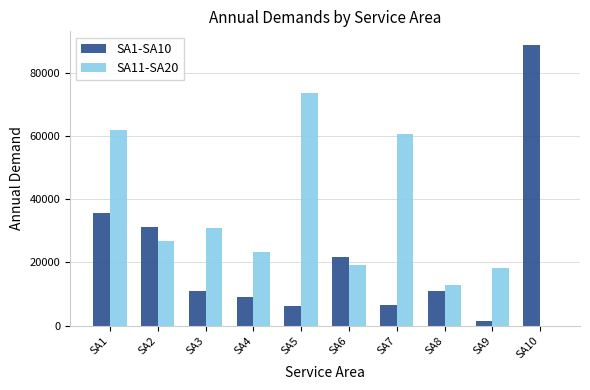

How many values in SA11-SA20 are above zero?

9